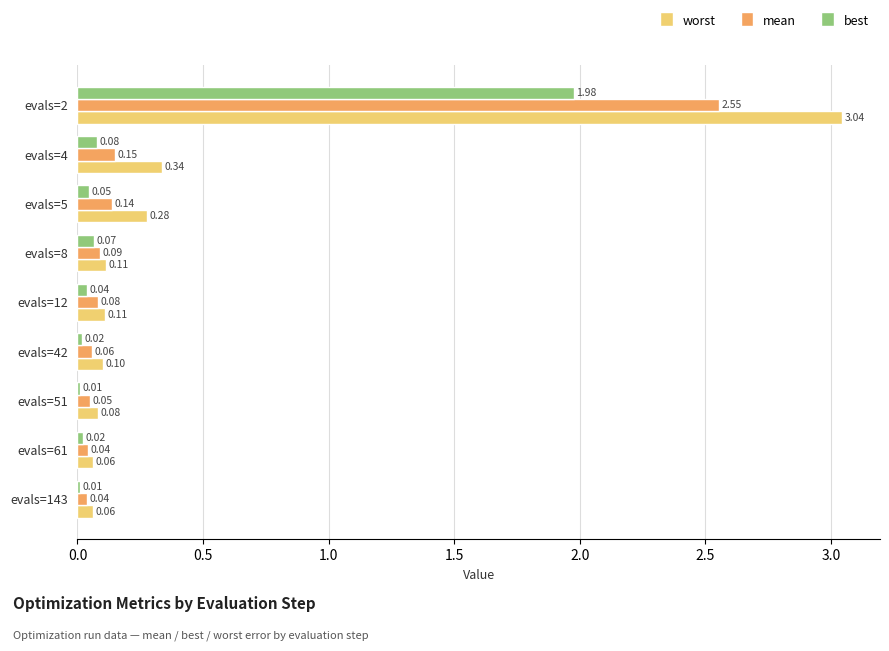

At which category is the sum across all series the highest?

evals=2